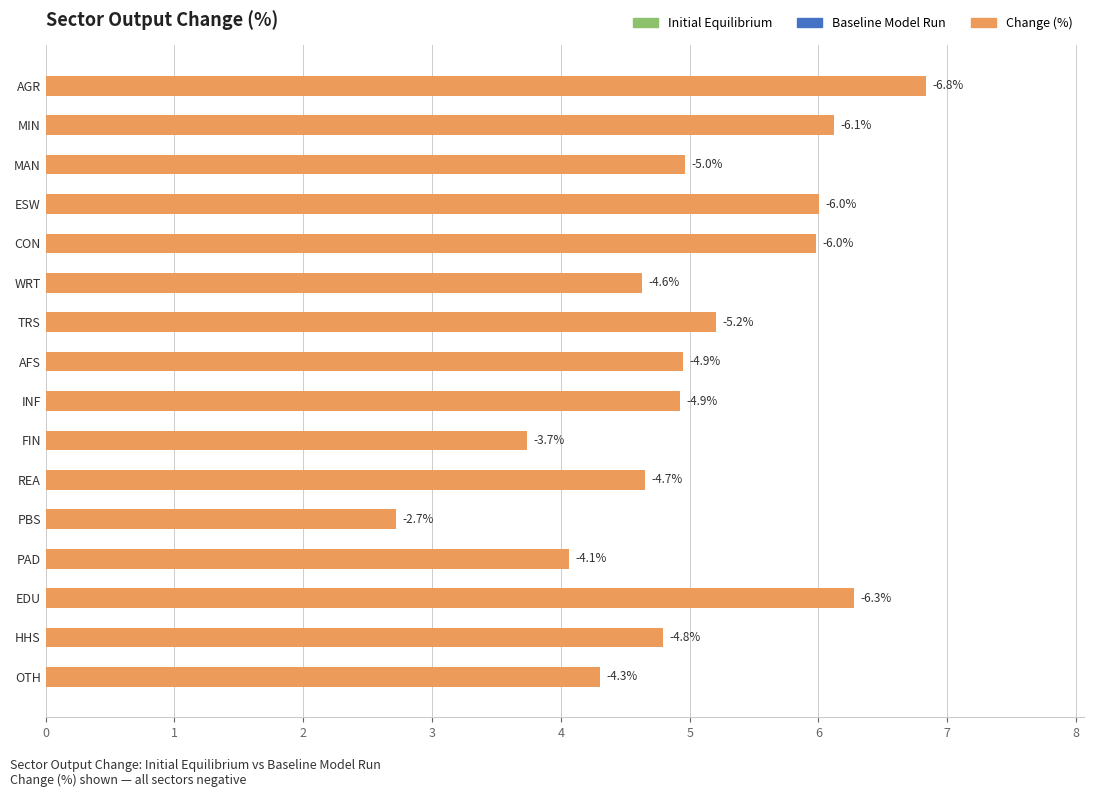

How many bars are there in total?

16